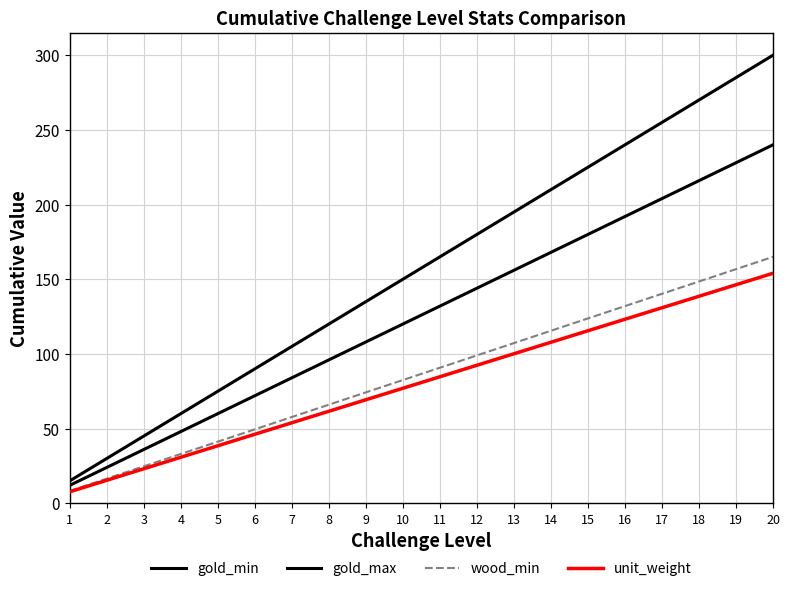

Is it true that wood_min equals 156.8 at 19?

True